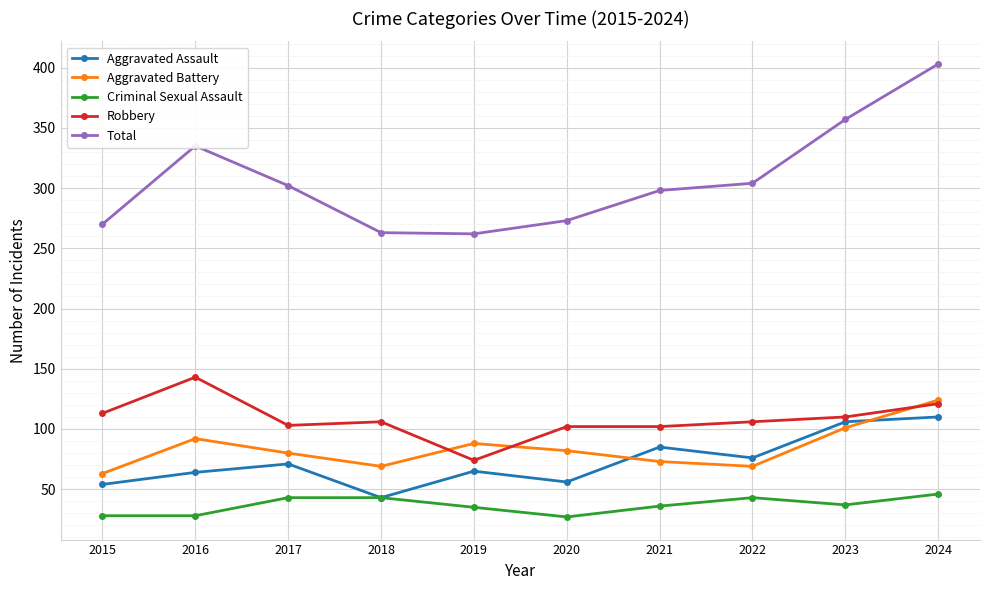

How many categories are shown in the chart?

10